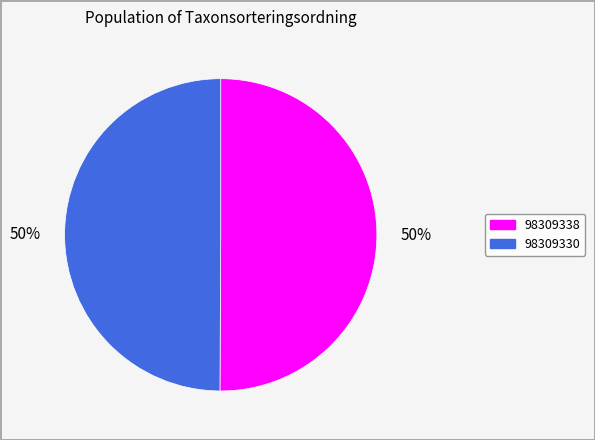

Approximately how many times larger is the value at 98309330 compared to 98309338?

1.0